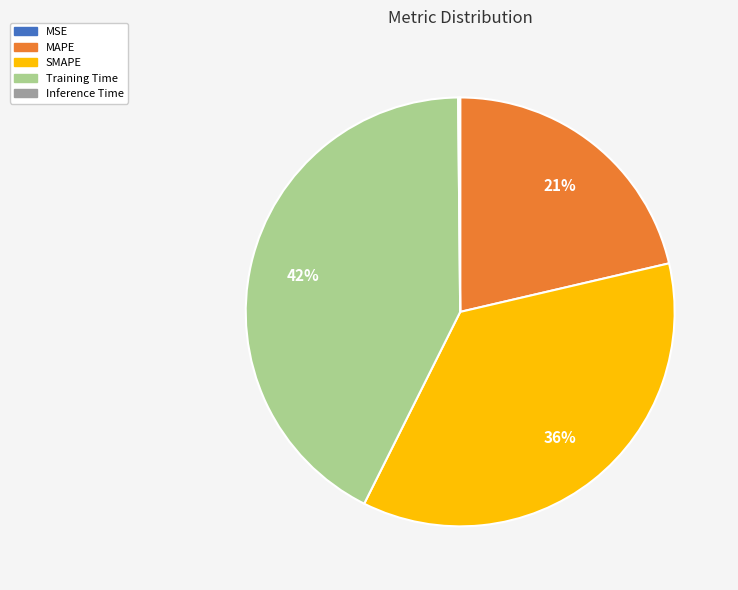

To the nearest percent, what is the difference between the largest and smallest slice percentages?

42%